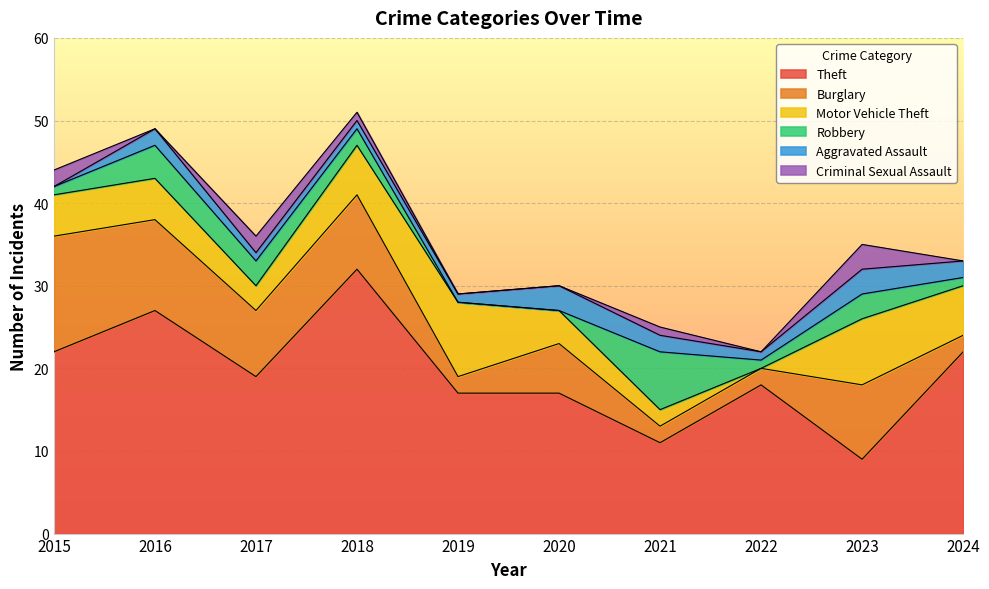

Reading left to right, extract all data points from this chart.

Theft: 22	27	19	32	17	17	11	18	9	22
Burglary: 14	11	8	9	2	6	2	2	9	2
Motor Vehicle Theft: 5	5	3	6	9	4	2	0	8	6
Robbery: 1	4	3	2	0	0	7	1	3	1
Aggravated Assault: 0	2	1	1	1	3	2	1	3	2
Criminal Sexual Assault: 2	0	2	1	0	0	1	0	3	0